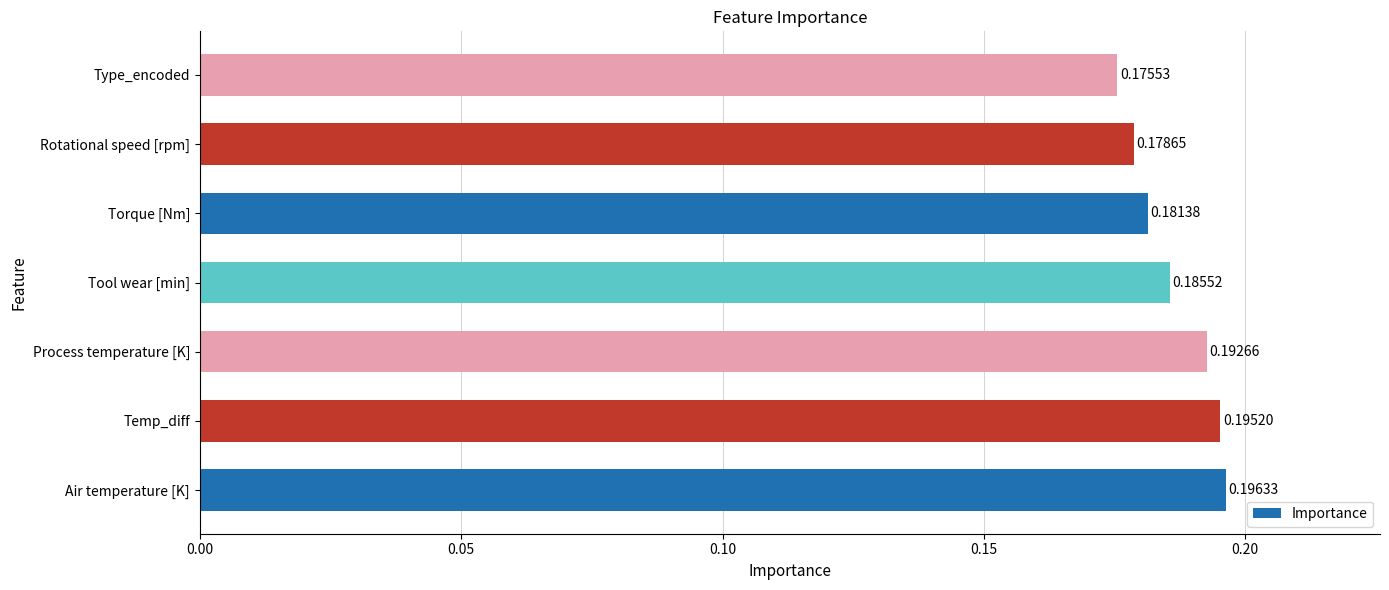

Does the chart contain stacked bars?

No